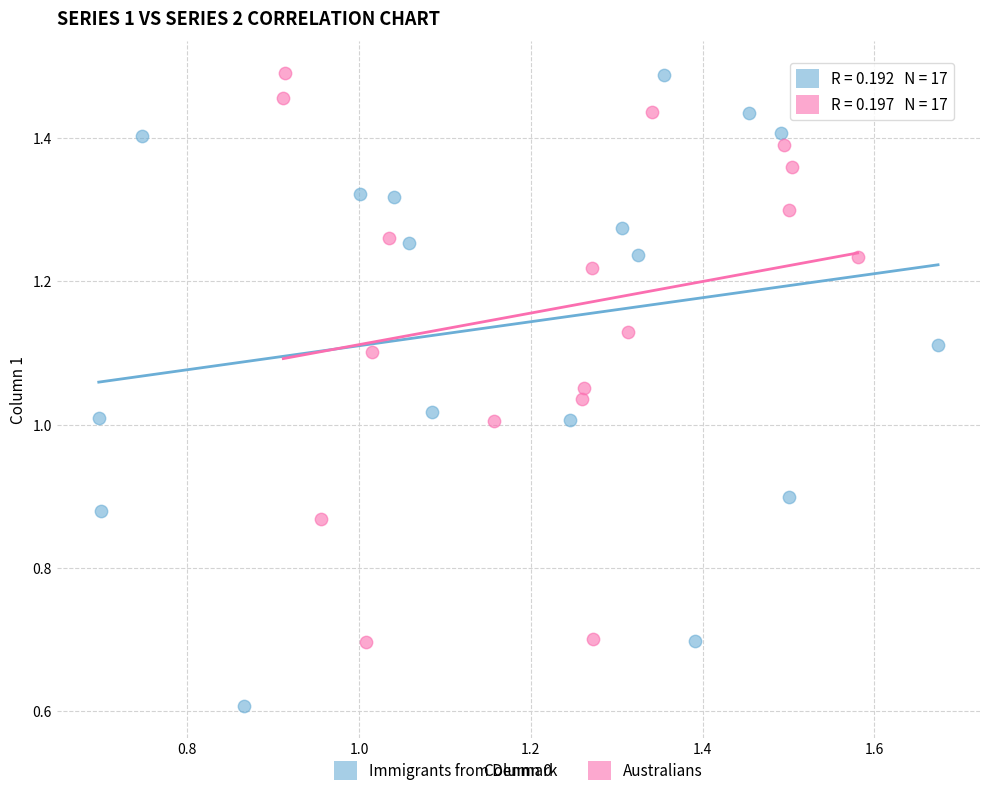

Which series has the largest Y range (max minus min)?

Immigrants from Denmark